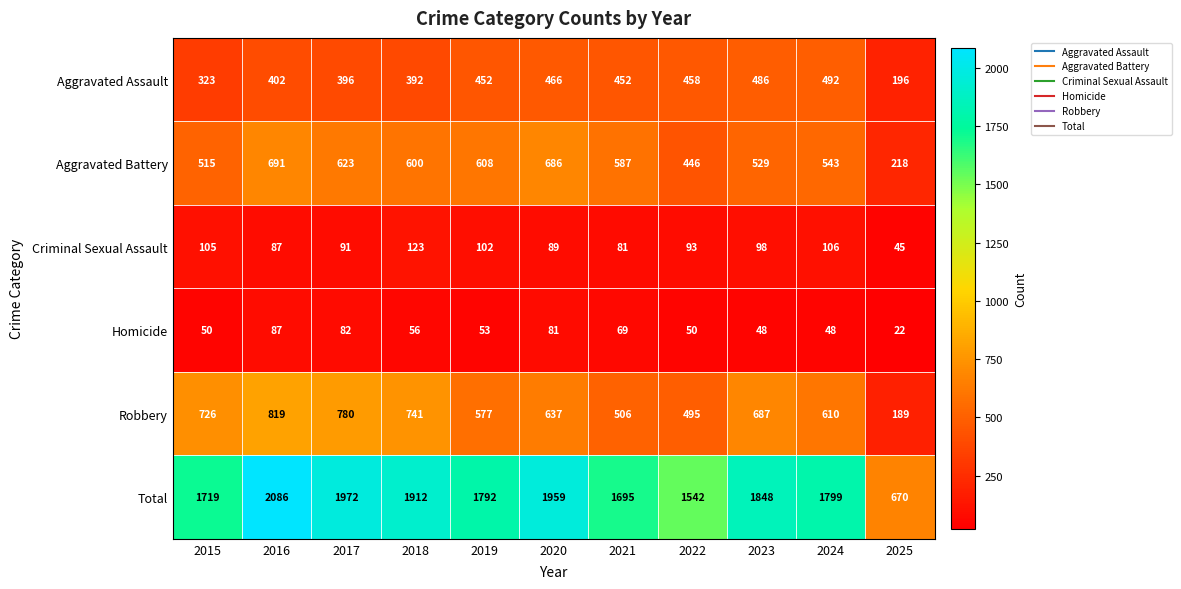

Where is Aggravated Assault nearest to the value 344?

2015